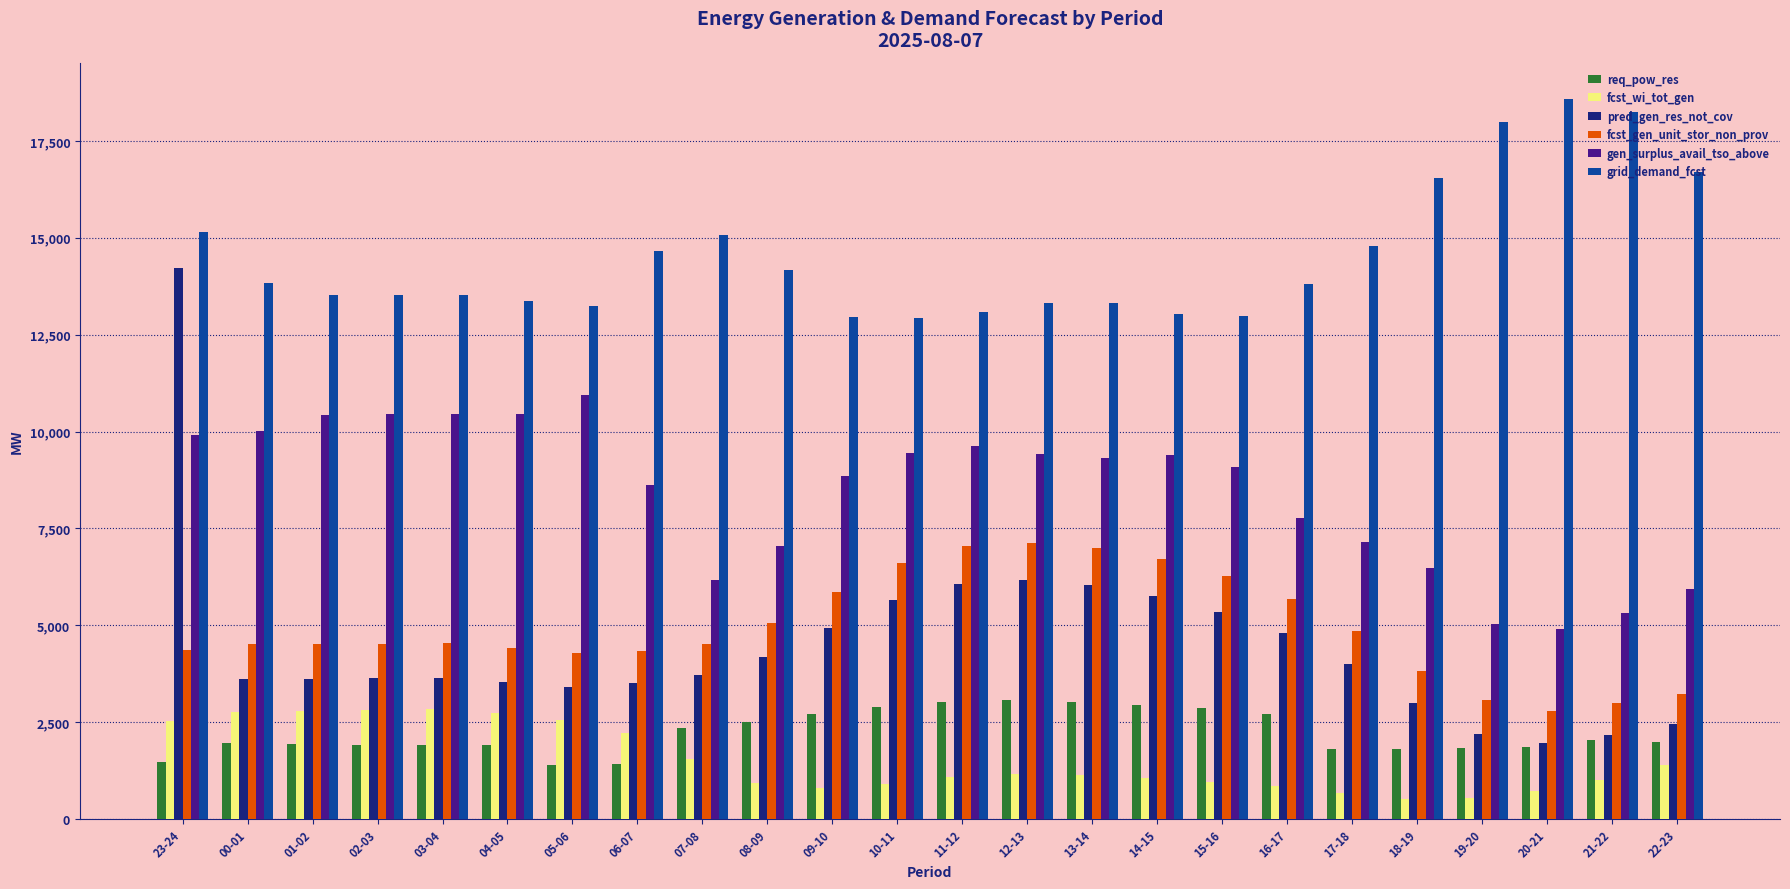

How many values in the grid_demand_fcst series are below 13811?

12